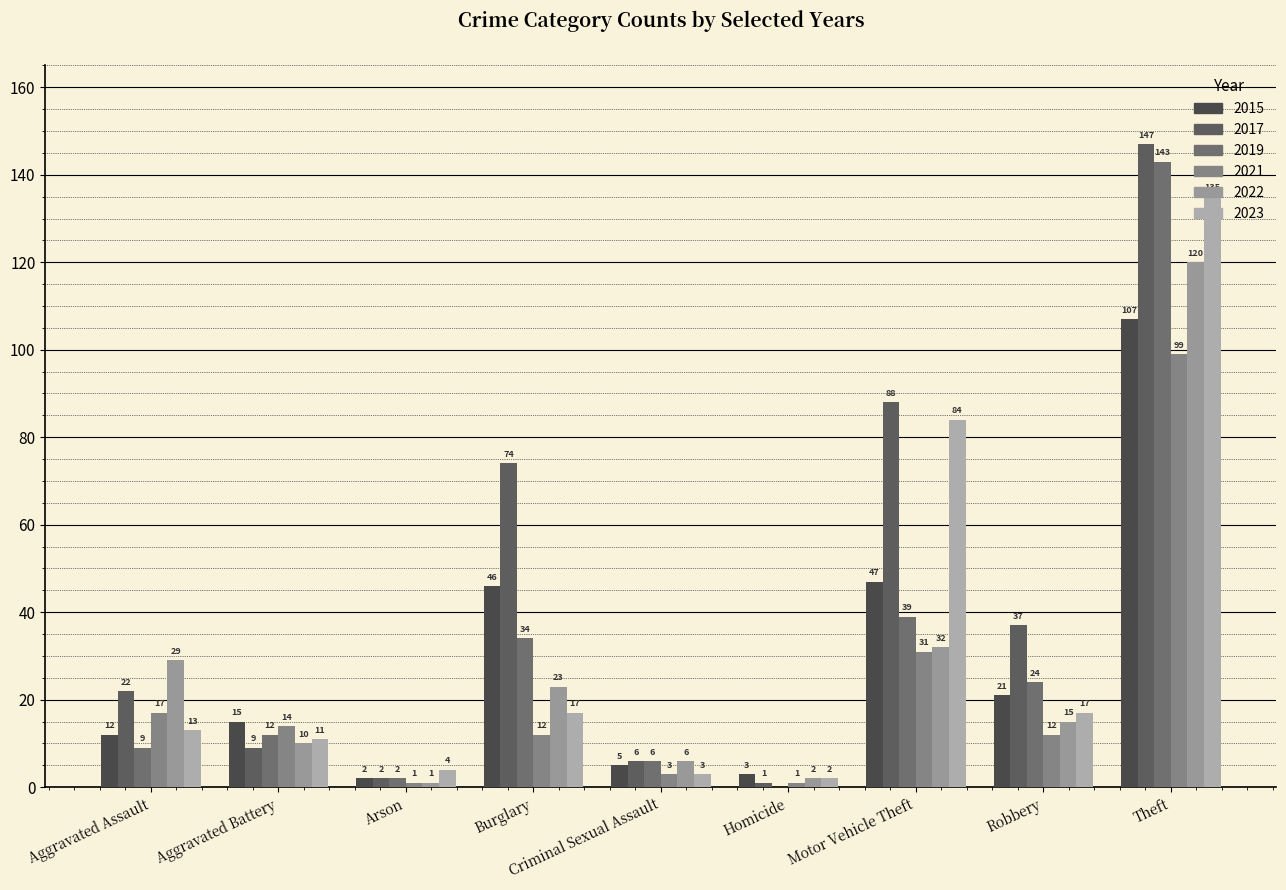

What is the label of the 7th bar from the right?

Arson